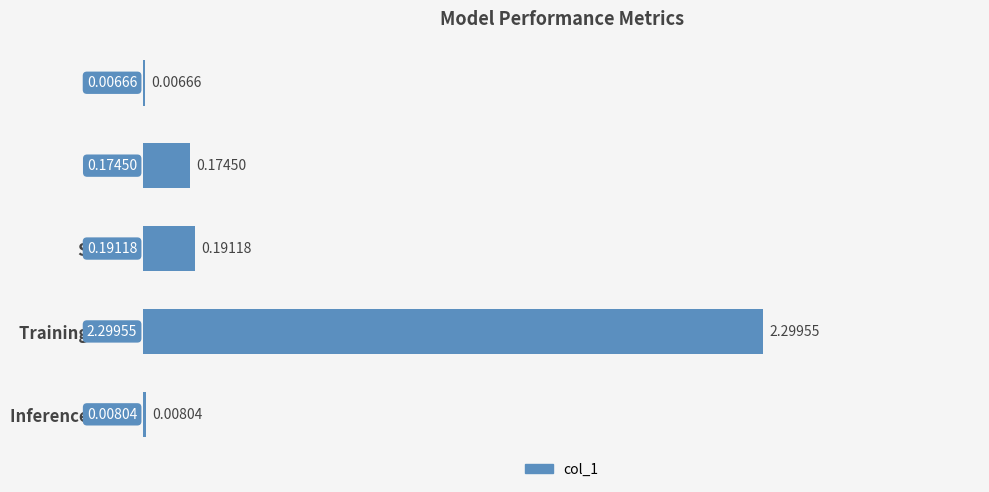

Which category has the highest value across all series?

Training Time